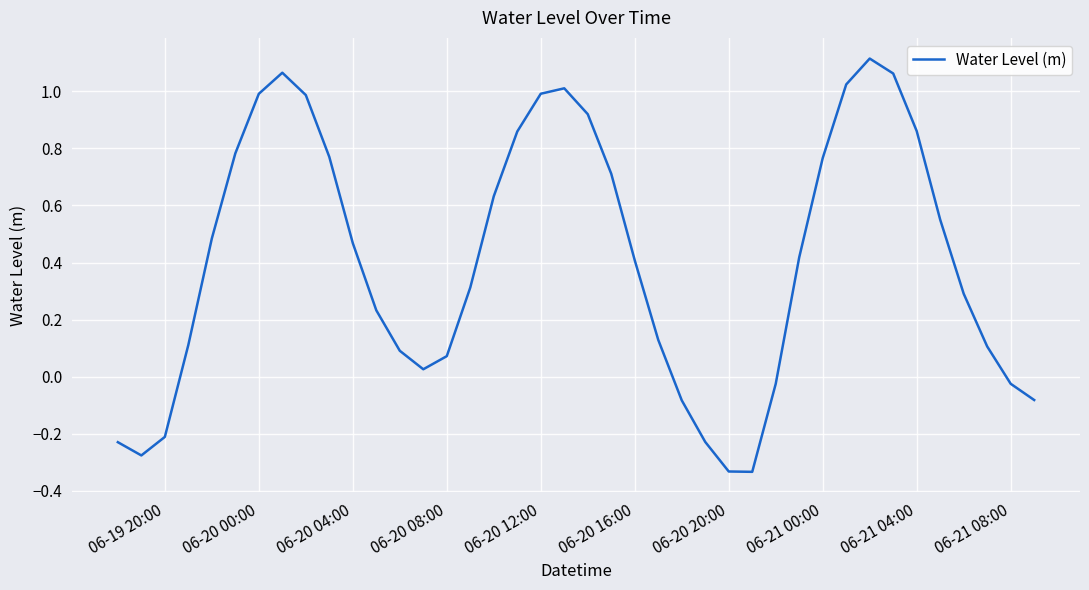

How many values exceed 0?

30